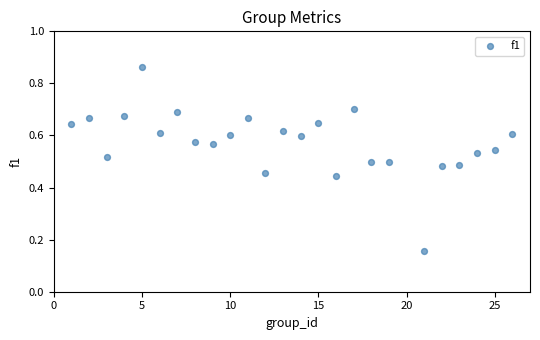

What is the range of X values (max minus min)?

25.0